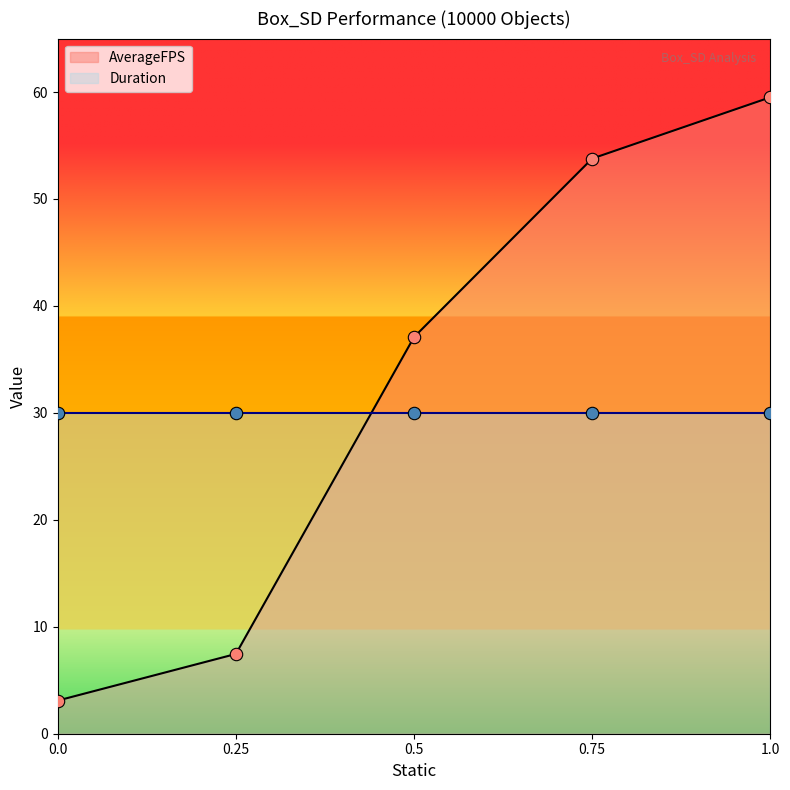

Approximately how many times larger is the value at 0.5 compared to 0.25?

5.0